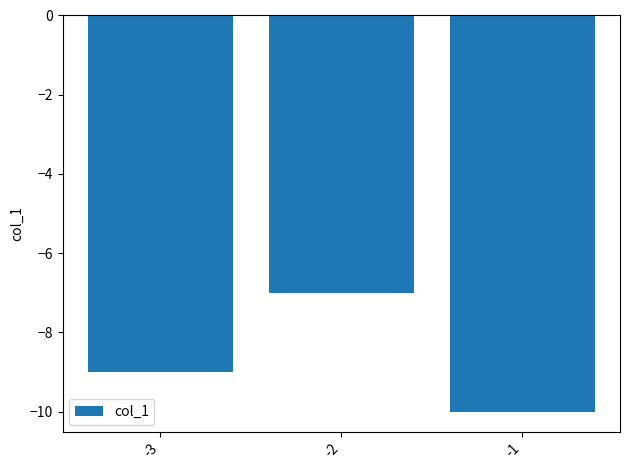

Which label corresponds to the largest value in the chart?

-2